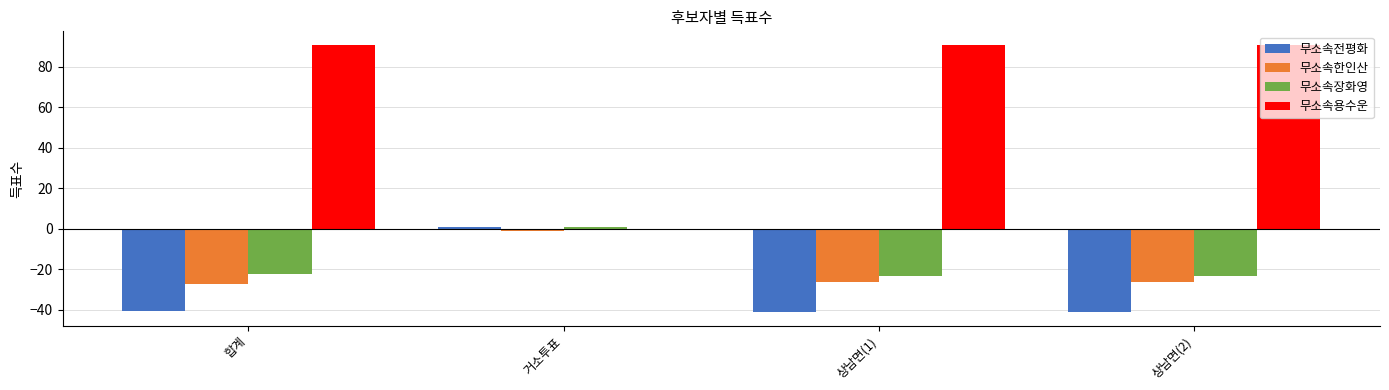

The 무소속장화영 series shows -39.4 at 합계. True or false?

False